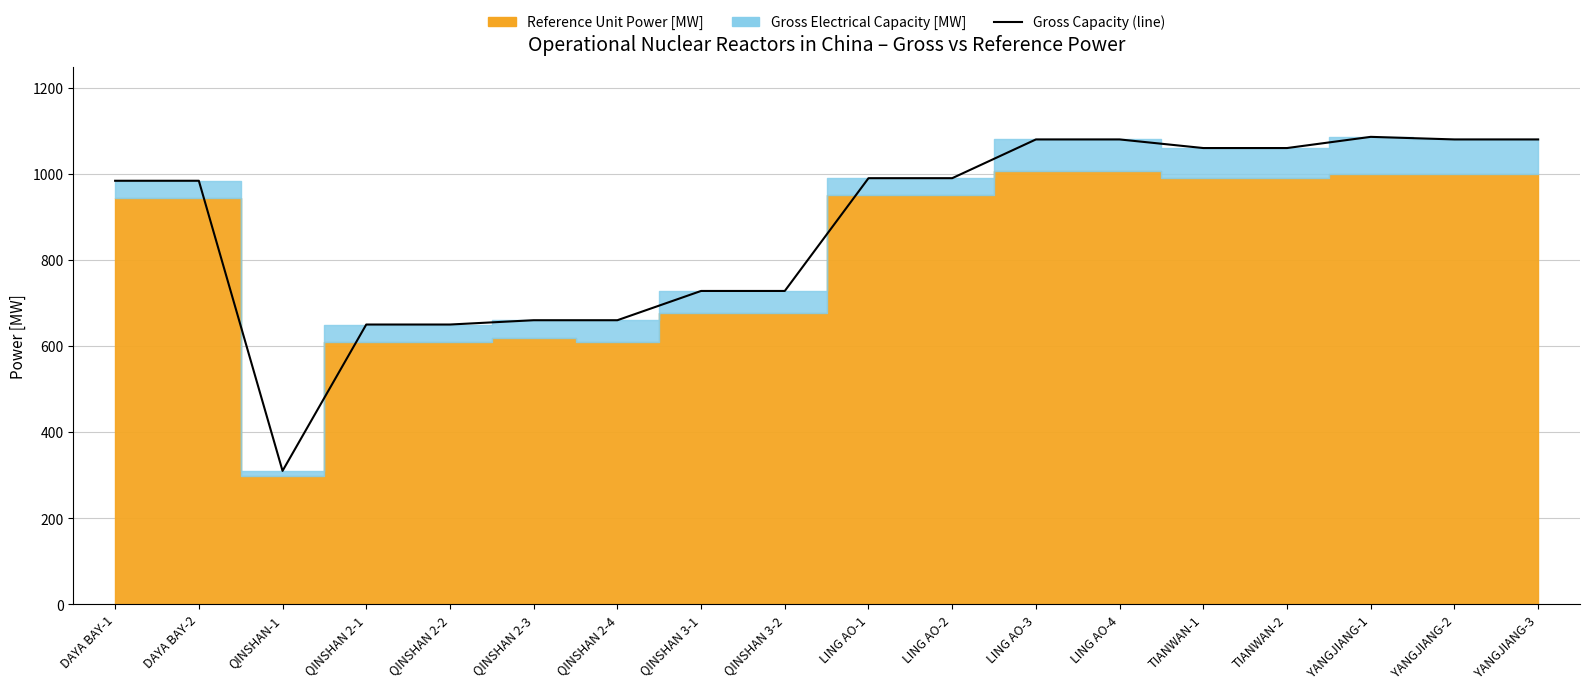

What is the difference between the maximum and minimum values?

776